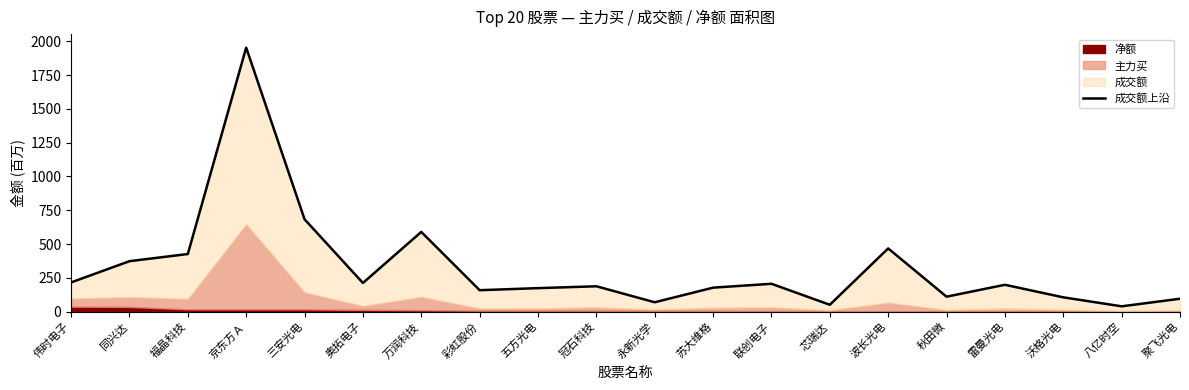

What is the label of the 13th point from the right?

彩虹股份